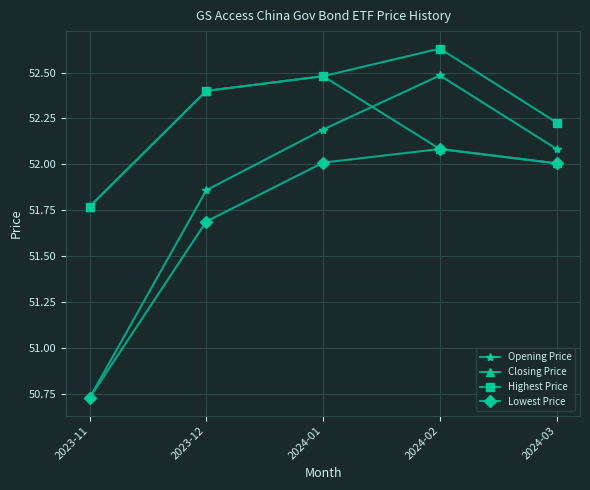

What is the label of the 5th point from the left?

2024-03